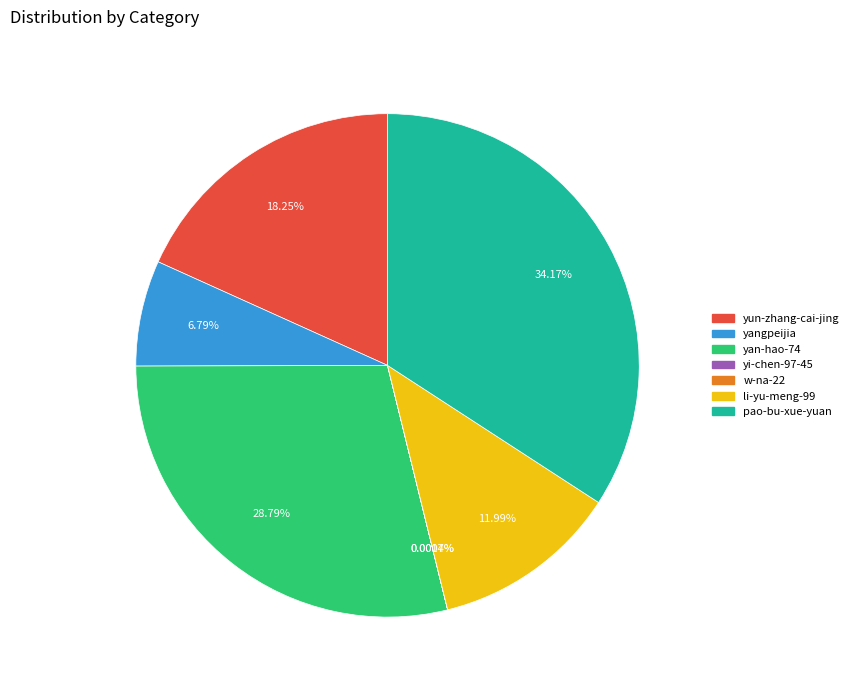

Does pao-bu-xue-yuan account for over 50% of the chart?

No